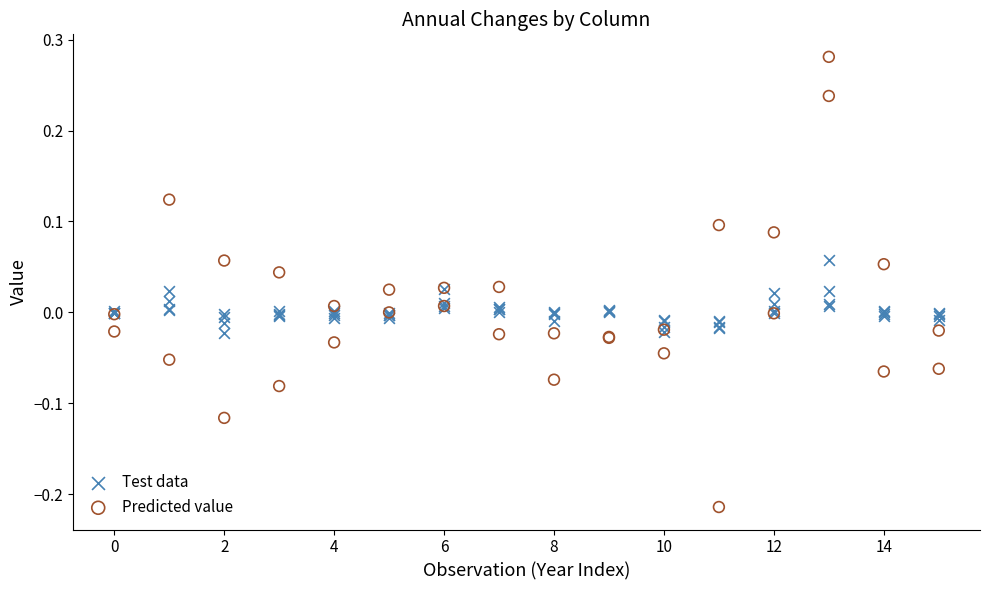

Which series contains the lowest Y value?

Predicted value